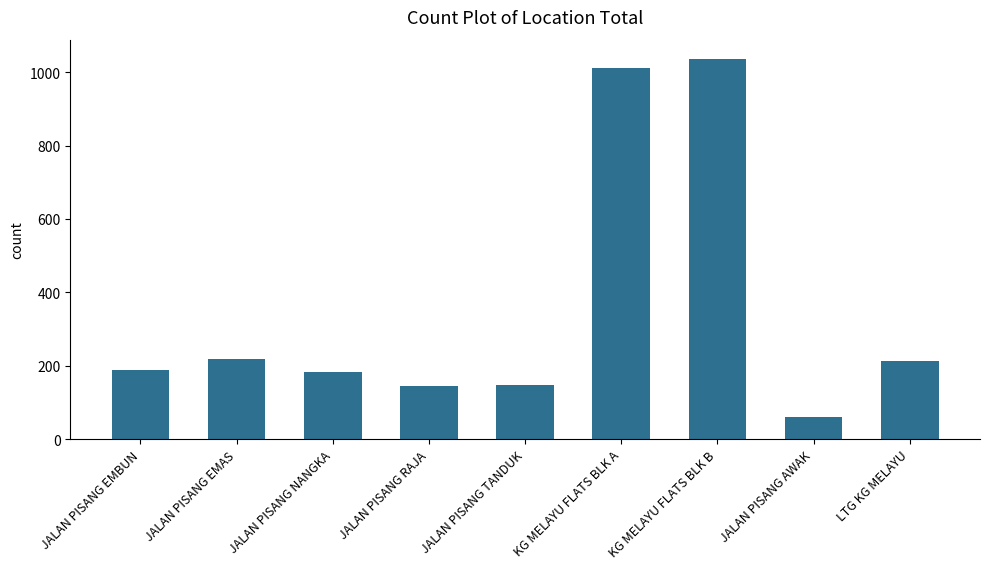

Which category has the lowest value across all series?

JALAN PISANG AWAK